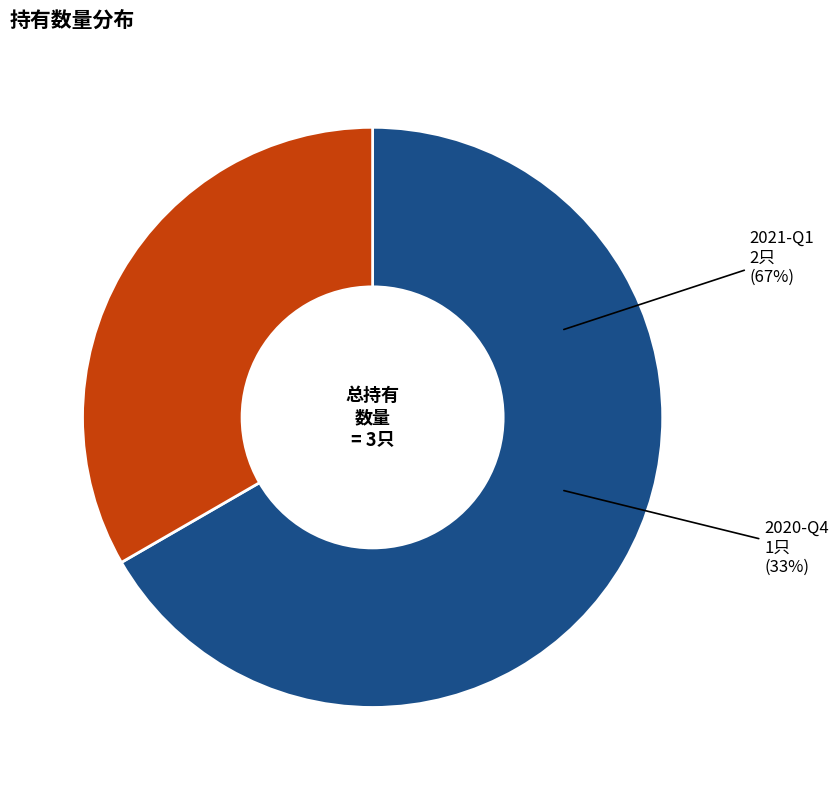

To the nearest percent, what percentage of the pie is 2021-Q1?

67%